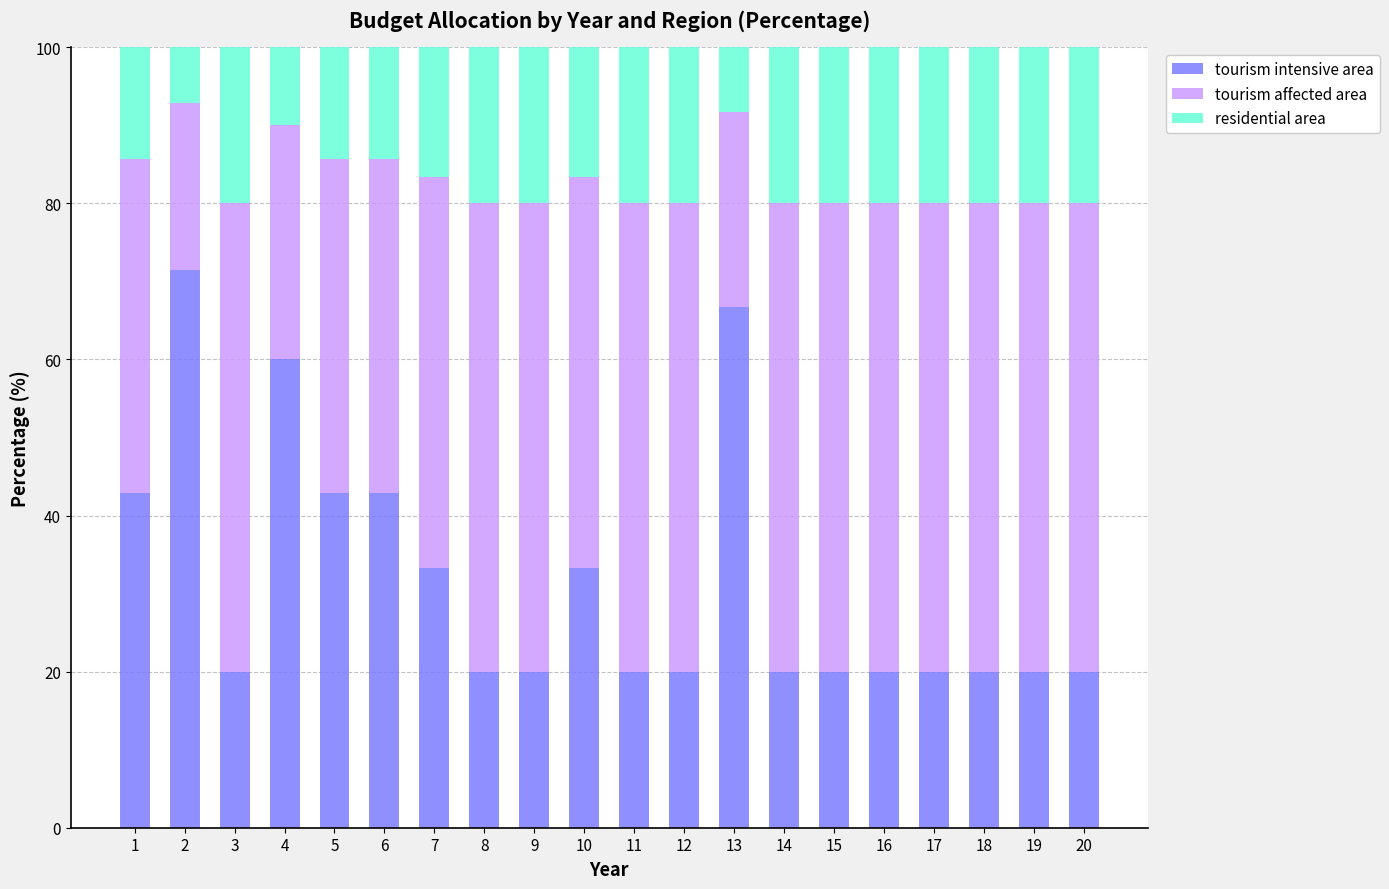

The tourism intensive area series shows 42.9 at 5. True or false?

True